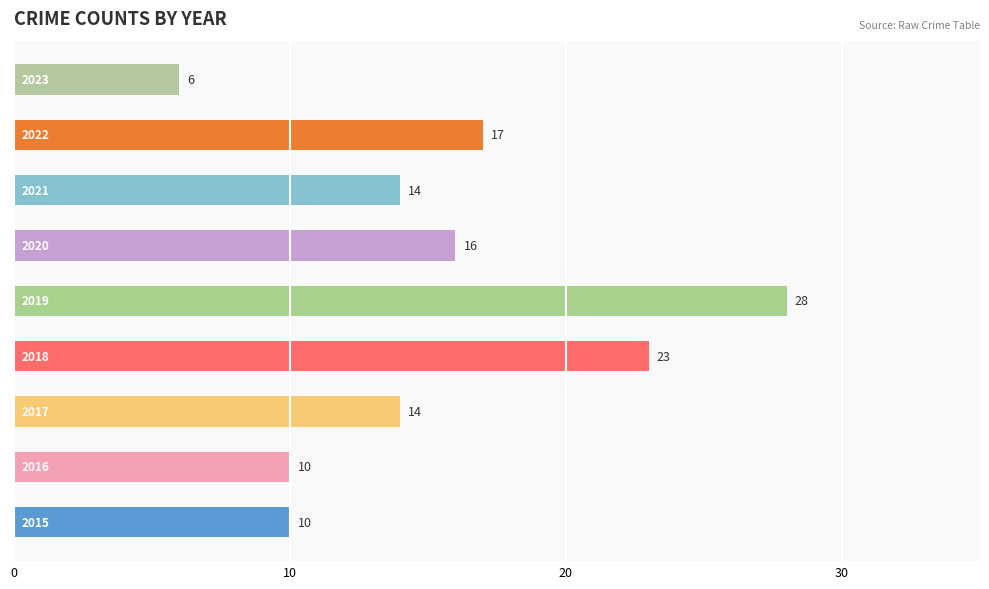

Are the bars horizontal?

Yes